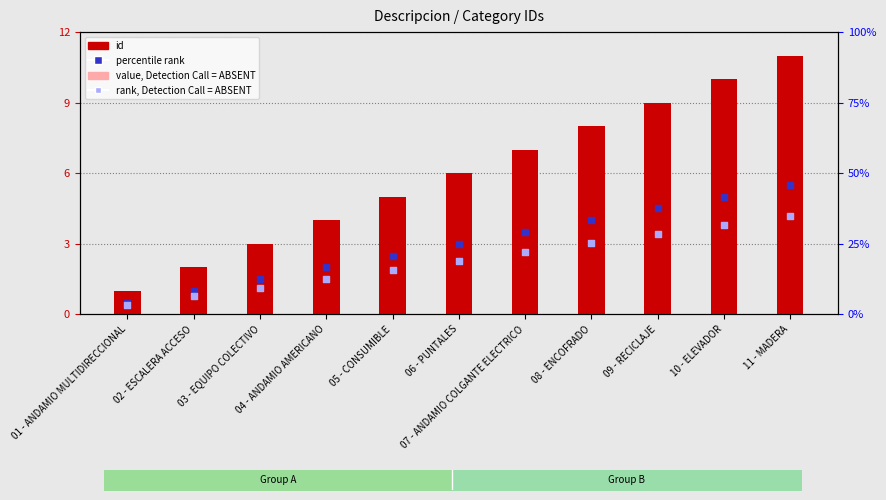

Which series has the largest total across all categories?

id